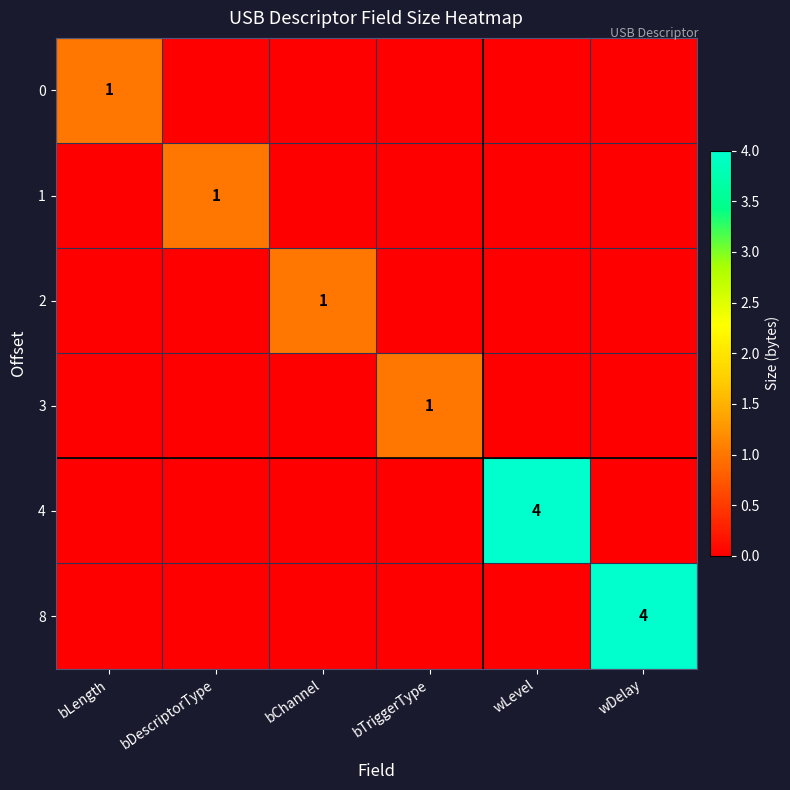

How many distinct data groups are displayed?

6